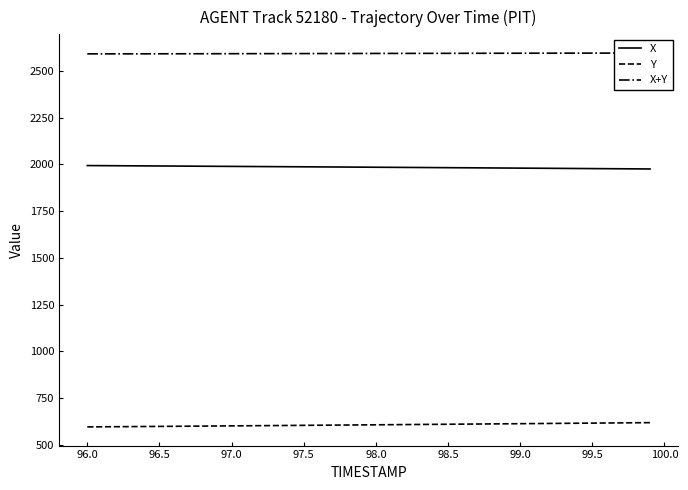

What is the maximum value for Y?

619.6